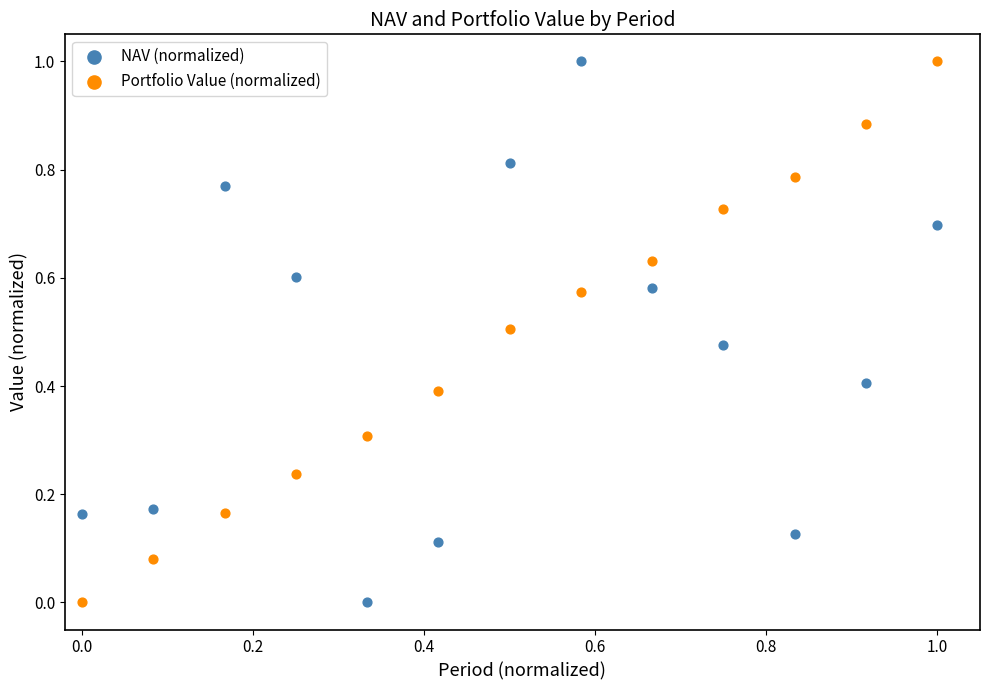

What is the X range (max minus min) for the scatter plot?

1.0